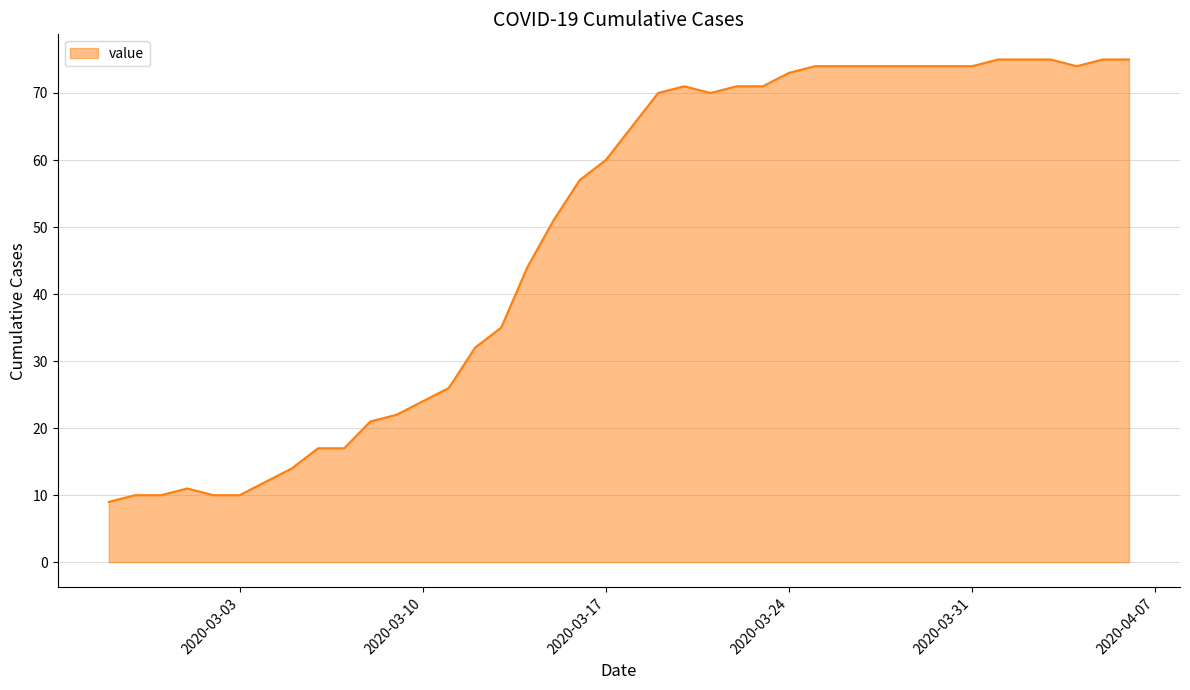

What is the smallest value displayed?

9